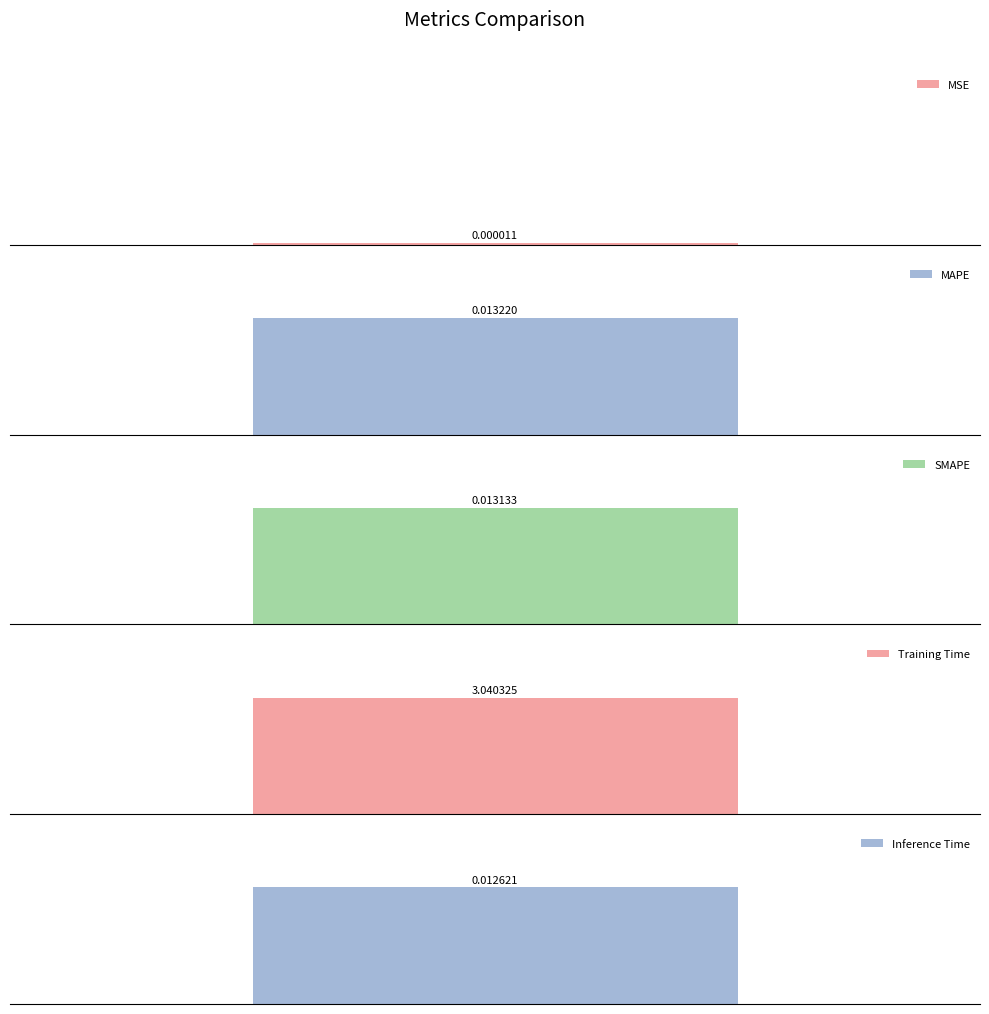

True or false: the data shows 0.0 at MAPE.

False